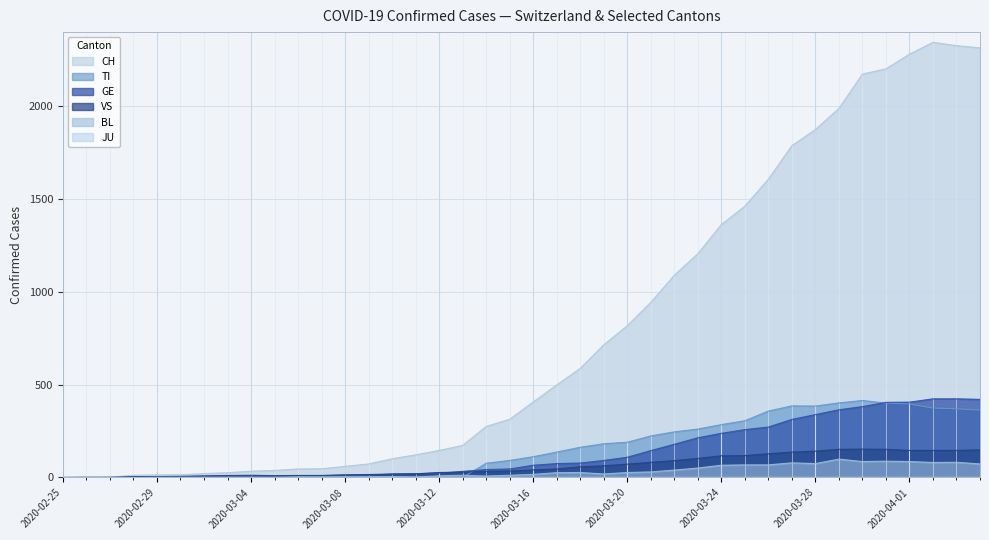

How many interior local valleys does the TI series have?

1